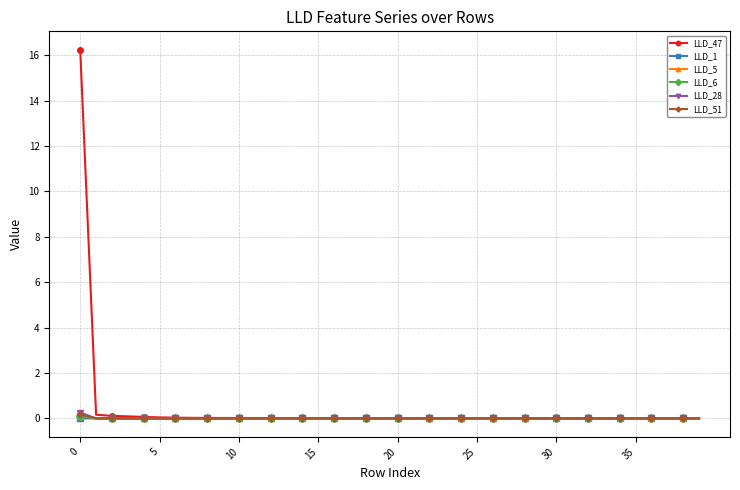

Which series has the widest spread of values?

LLD_47